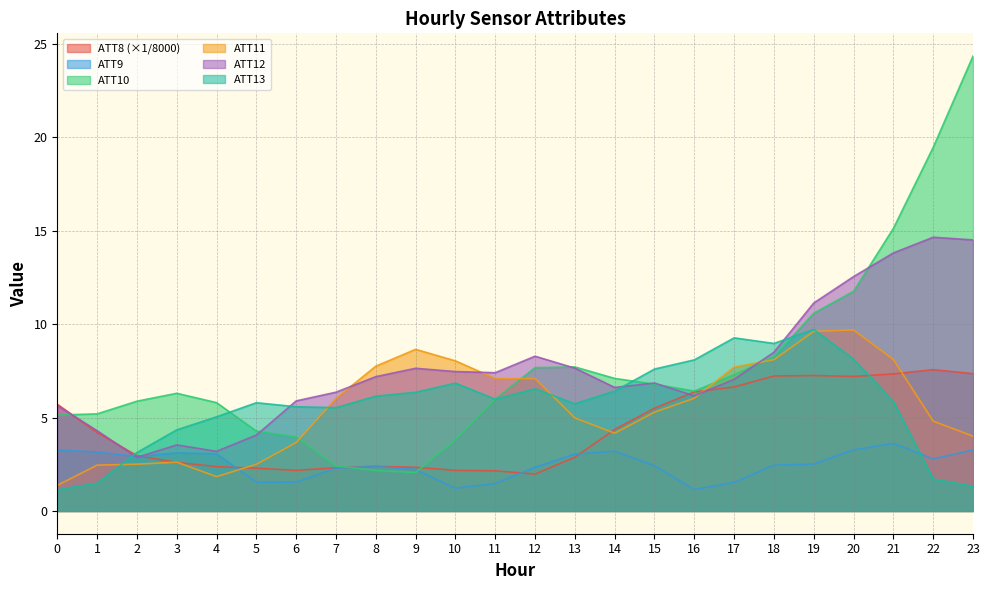

What is the difference between the highest and lowest values at 19?

8.6